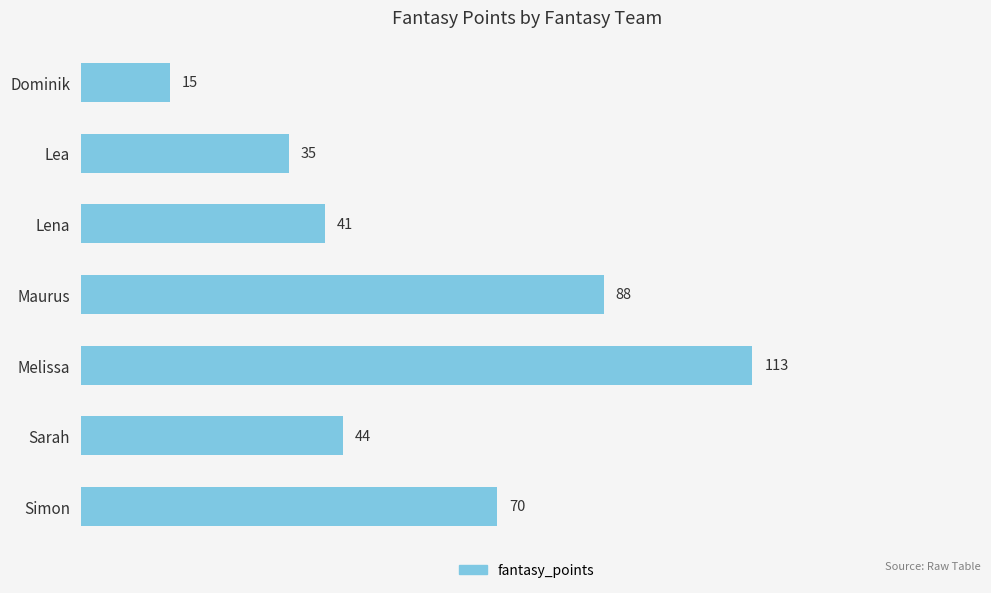

What is the average value?

58